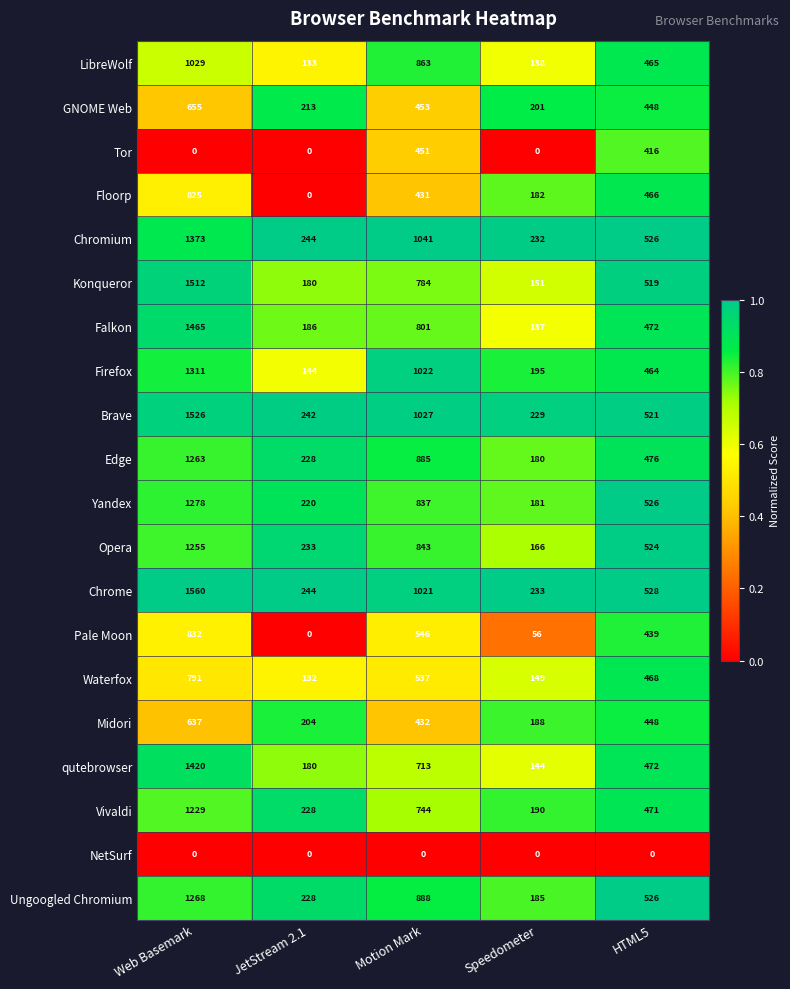

At which category is the sum across all series the highest?

Web Basemark